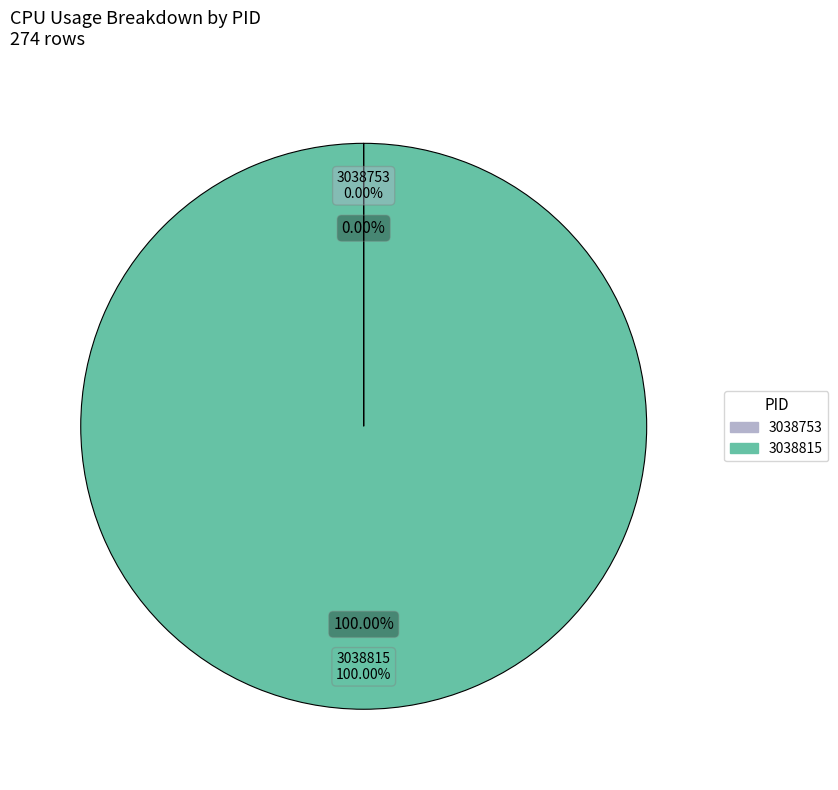

What percentage do 3038815 and 3038753 together represent?

100.0%